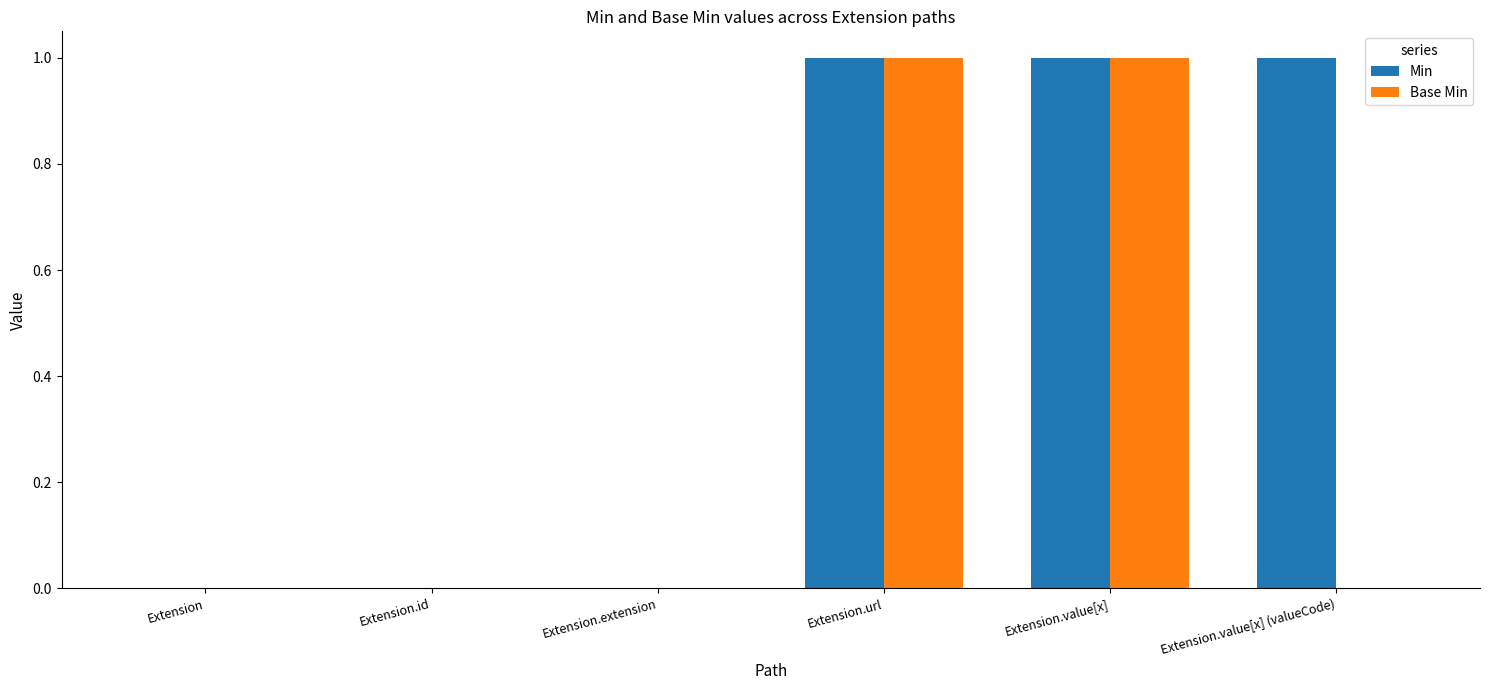

Is it true that Min equals 1 at Extension.value[x] (valueCode)?

True